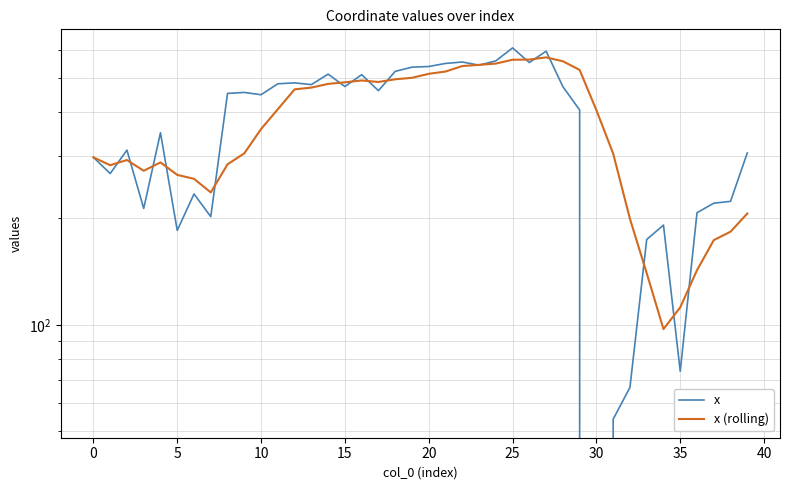

Which category has the lowest value in the x (rolling) series?

34